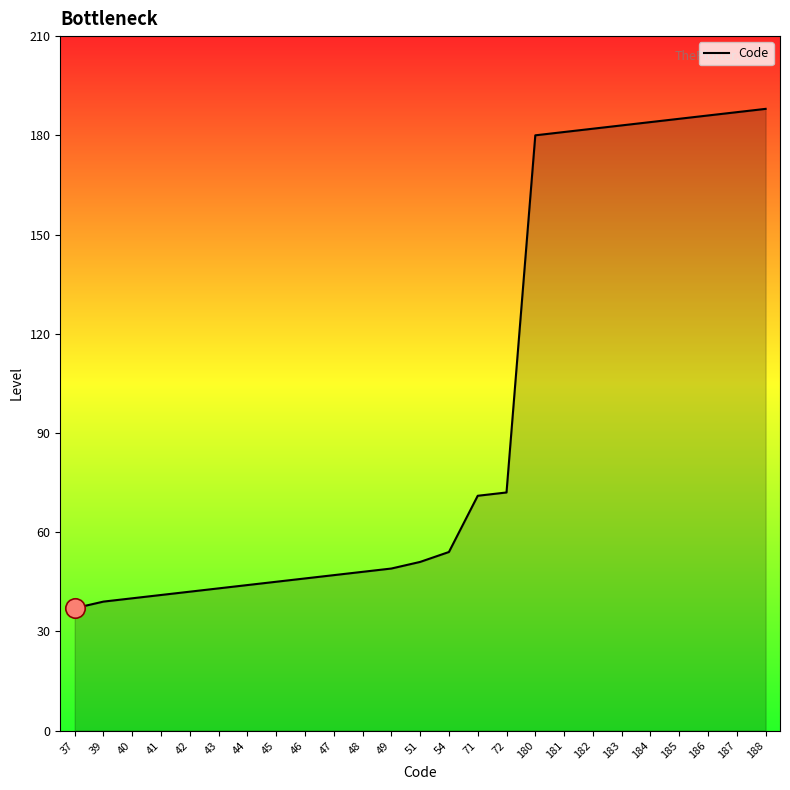

Reading left to right, what are all the values shown in this chart?

37=37	39=39	40=40	41=41	42=42	43=43	44=44	45=45	46=46	47=47	48=48	49=49	51=51	54=54	71=71	72=72	180=180	181=181	182=182	183=183	184=184	185=185	186=186	187=187	188=188